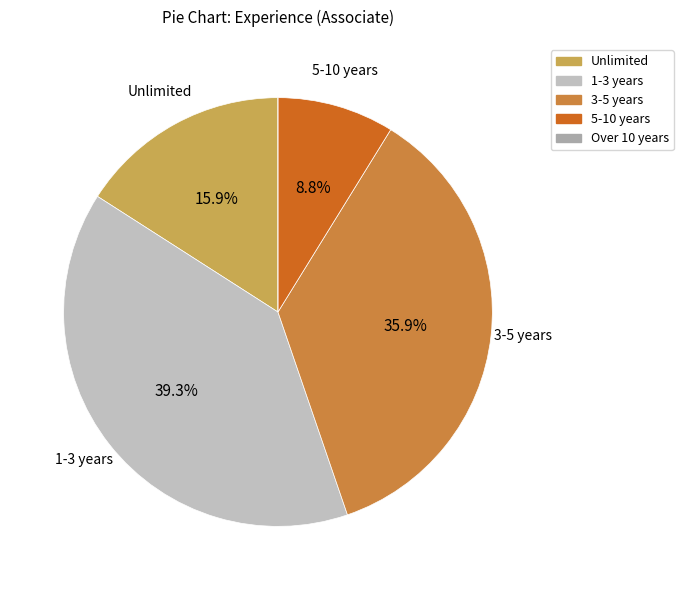

What percentage is the 3-5 years slice, to the nearest percent?

36%